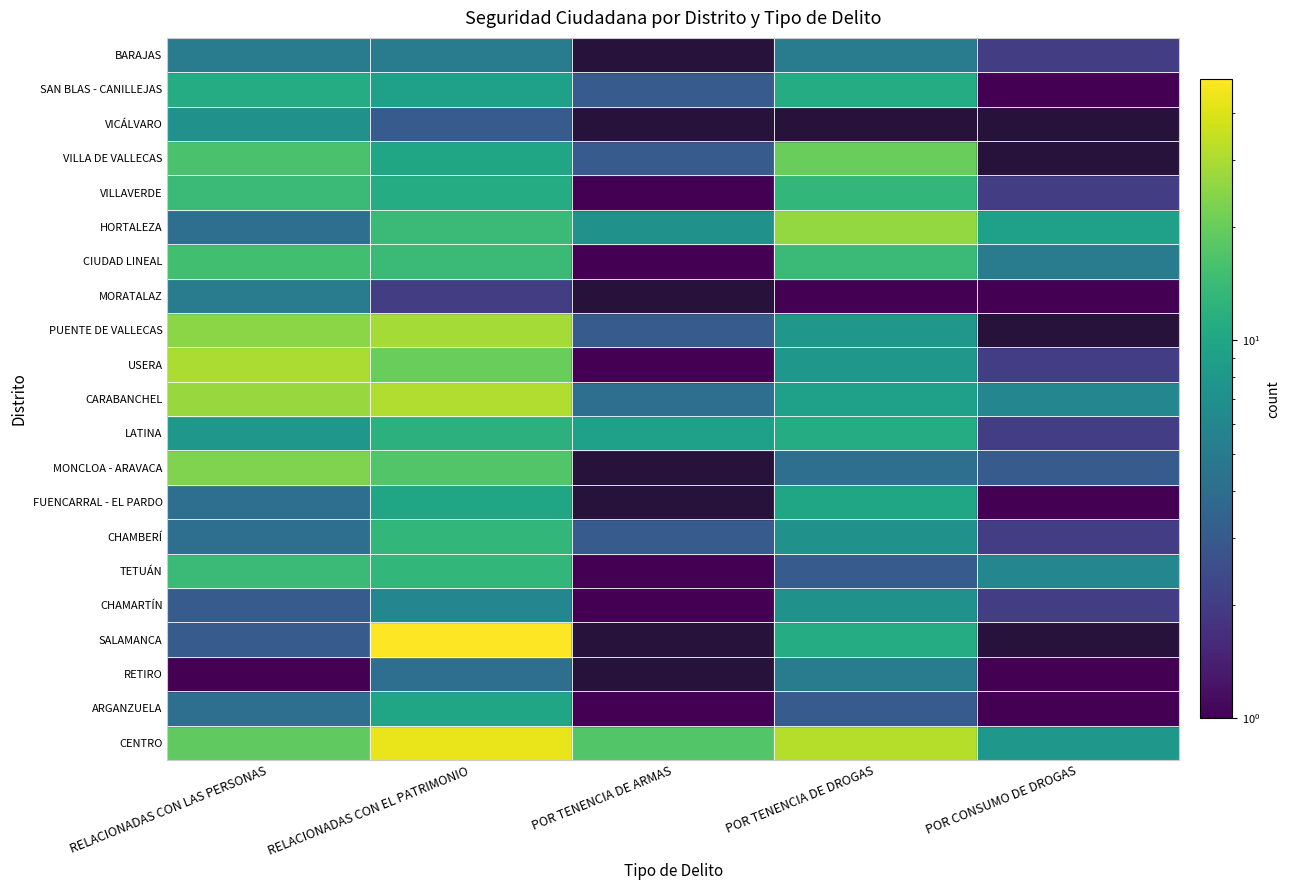

Which series has the widest spread of values?

SALAMANCA